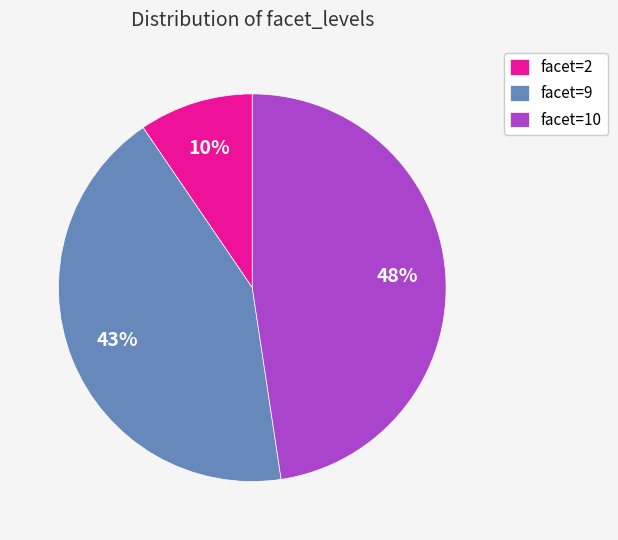

Rank the categories by value from highest to lowest.

facet=10, facet=9, facet=2